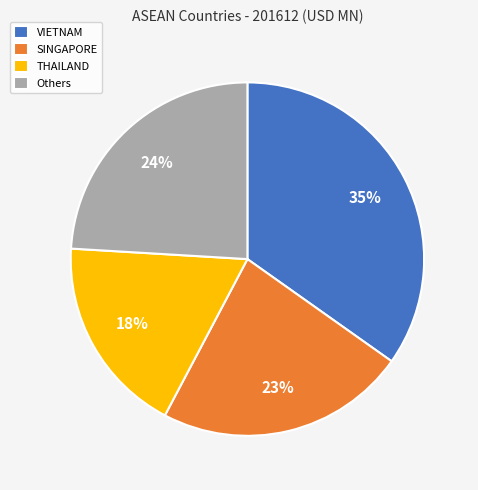

How many slices are in this pie chart?

4